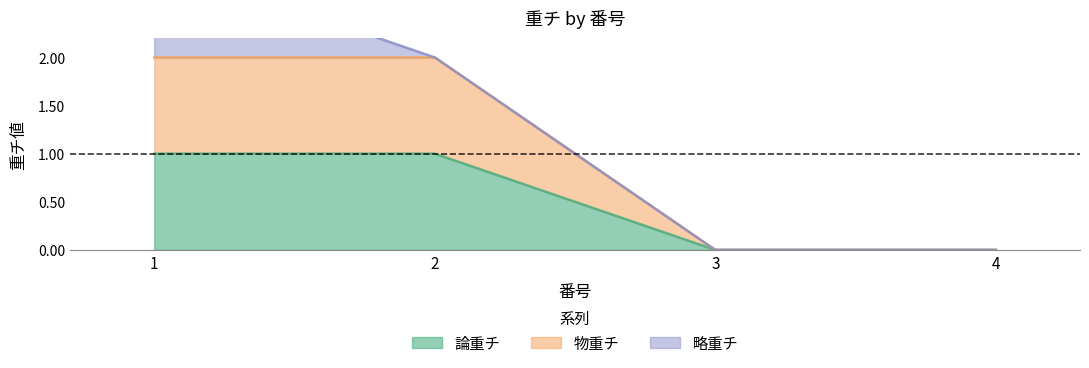

True or false: 論重チ has more than 2 interior local peaks.

False